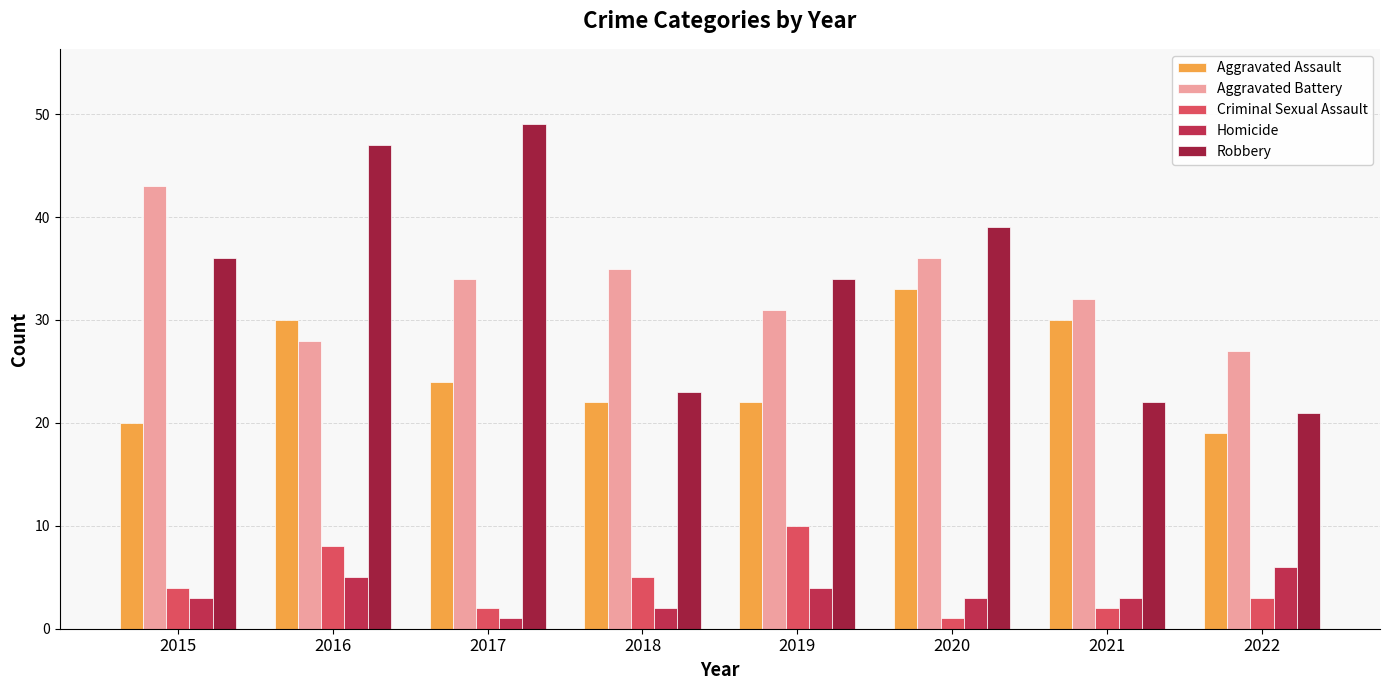

Rank the series by their maximum value, from lowest to highest.

Homicide, Criminal Sexual Assault, Aggravated Assault, Aggravated Battery, Robbery